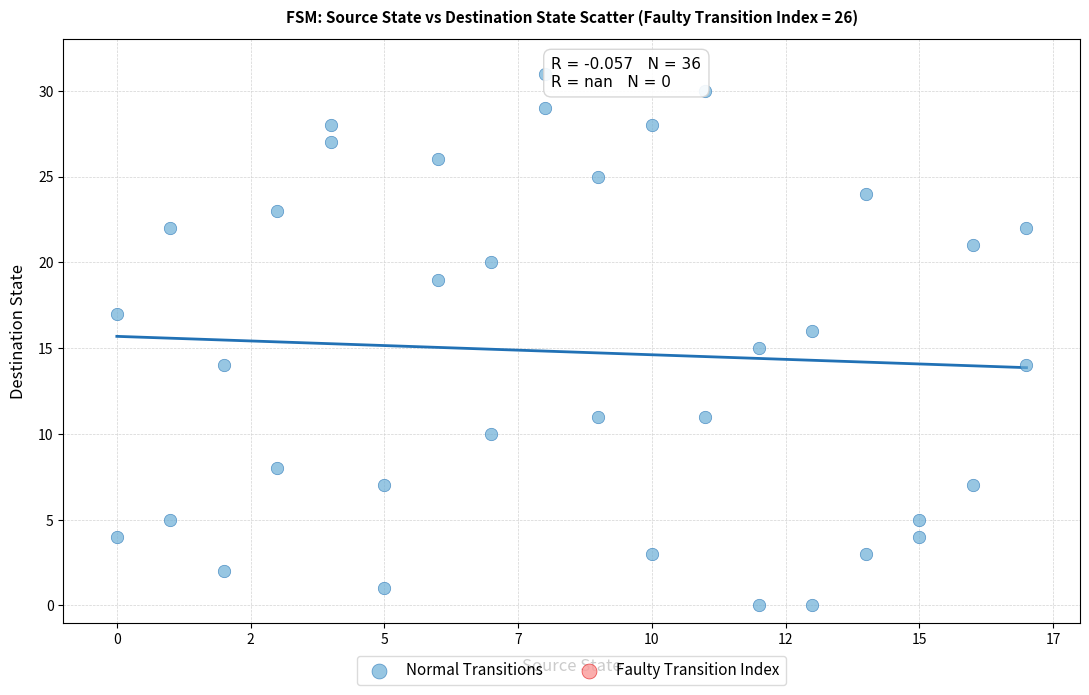

What is the range of Y values (max minus min)?

31